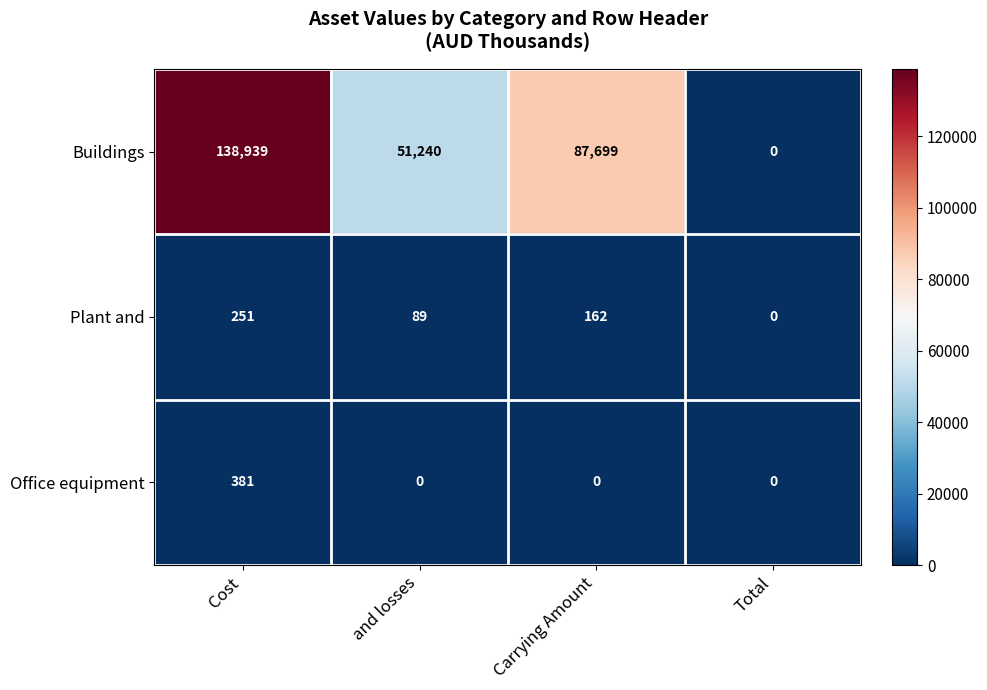

At how many categories does at least one series exceed 90638?

1